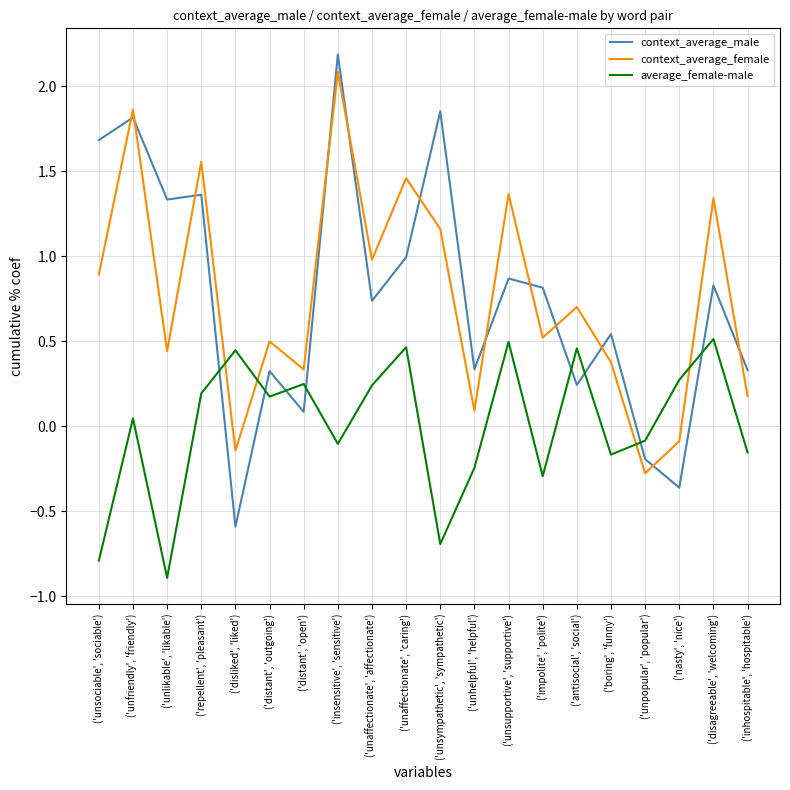

How many intersections are there between context_average_male and context_average_female?

12